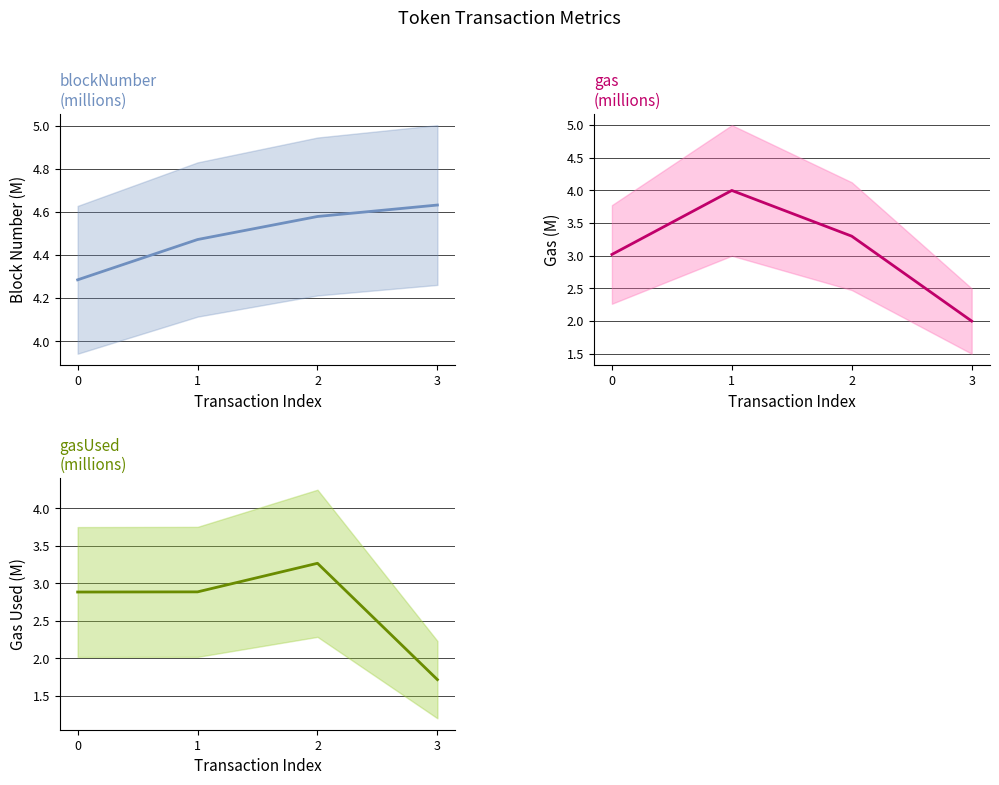

At which category is the sum across all series the highest?

1